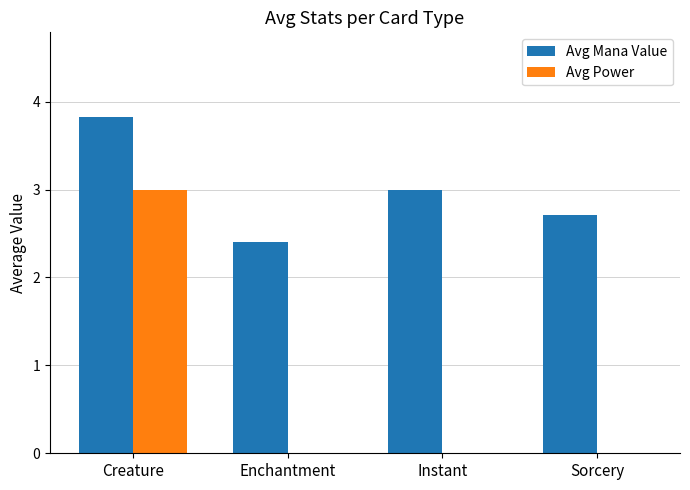

What is the highest value of the Avg Power series?

3.0